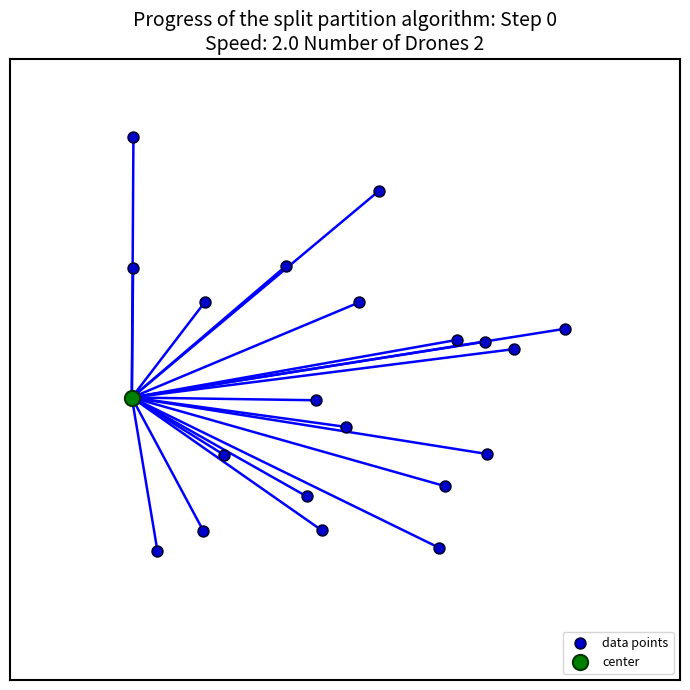

What are all the series names shown in the legend?

data points, center